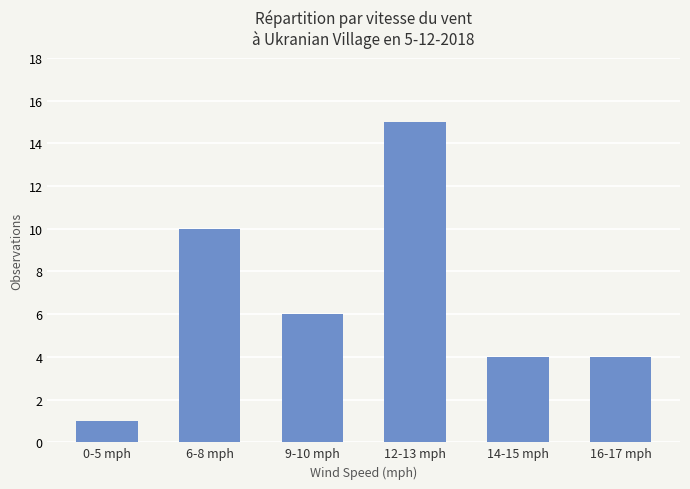

At which category does the chart reach its peak across all series?

12-13 mph